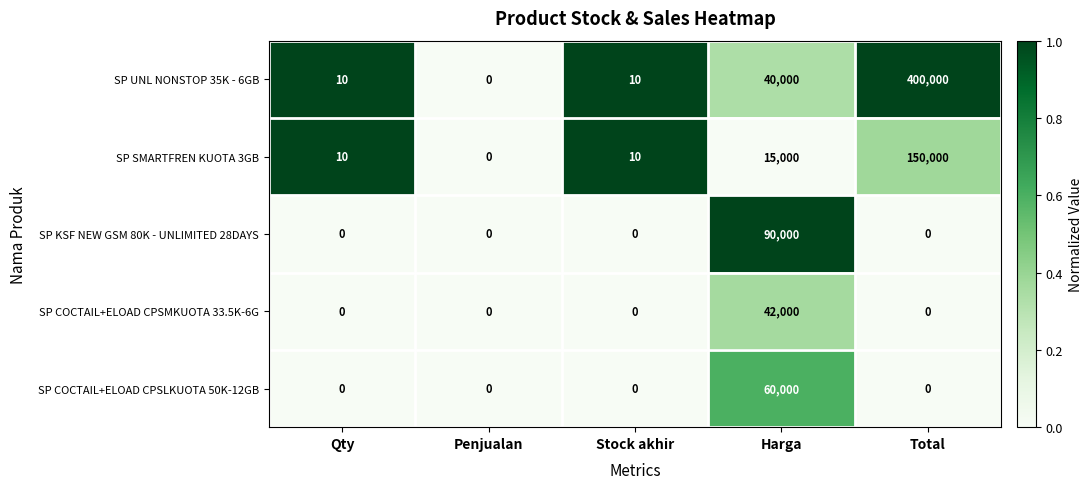

What is the maximum value shown in the chart?

400000